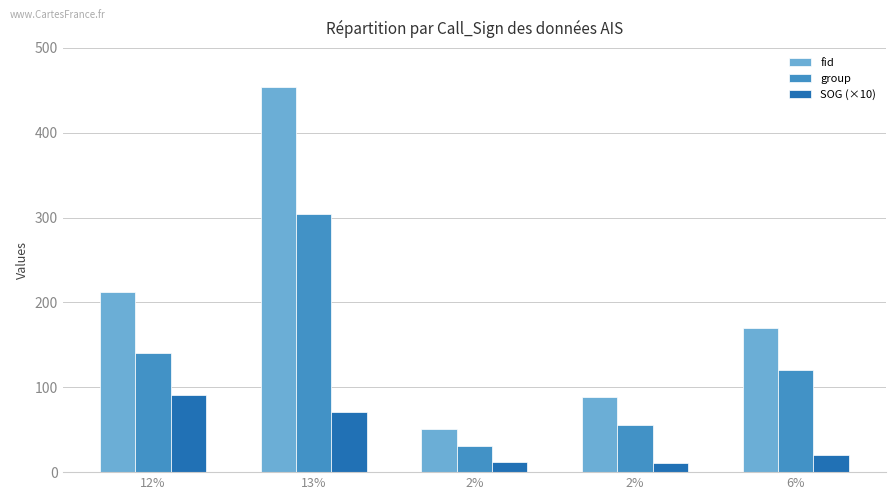

Rank the series at 2% from lowest to highest value.

SOG (×10), group, fid